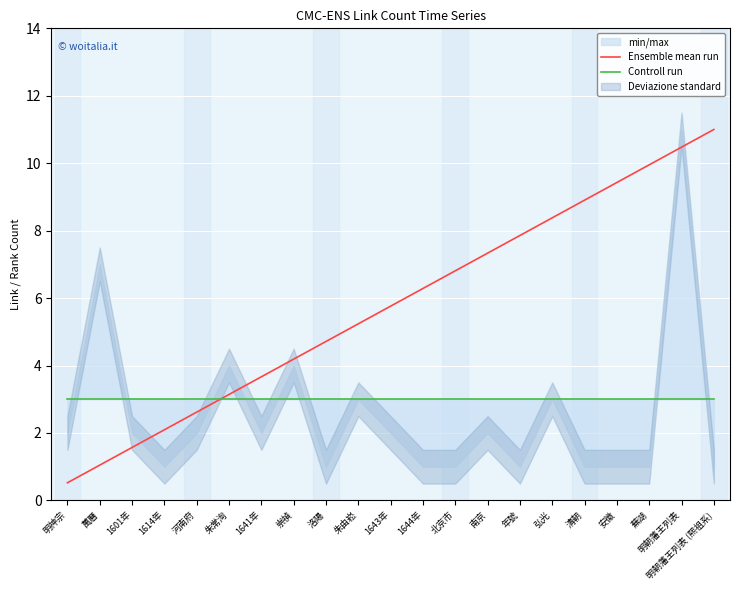

Read the Controll run value at 清朝.

3.0